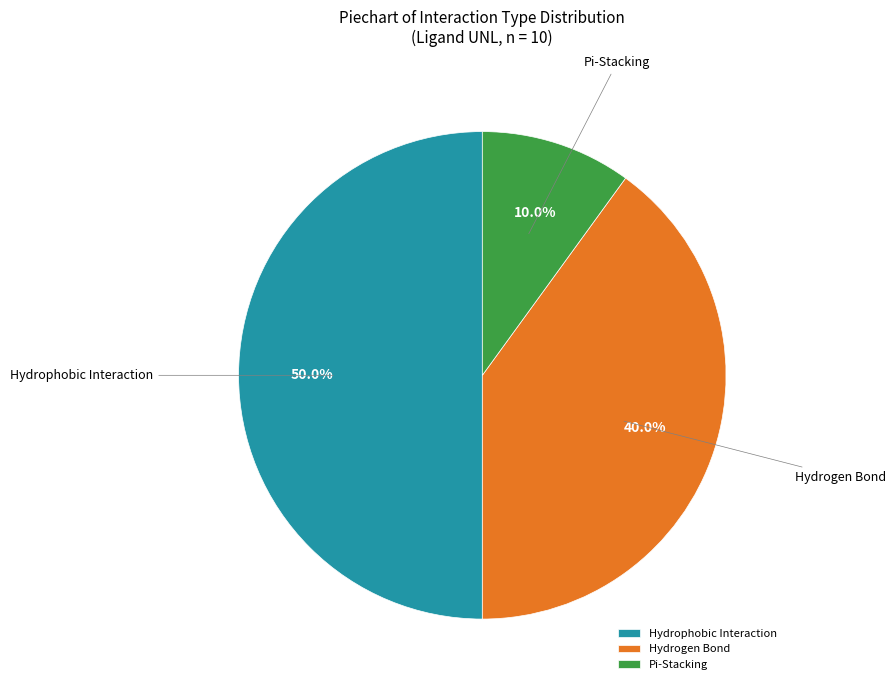

Does Hydrogen Bond account for over 50% of the chart?

No